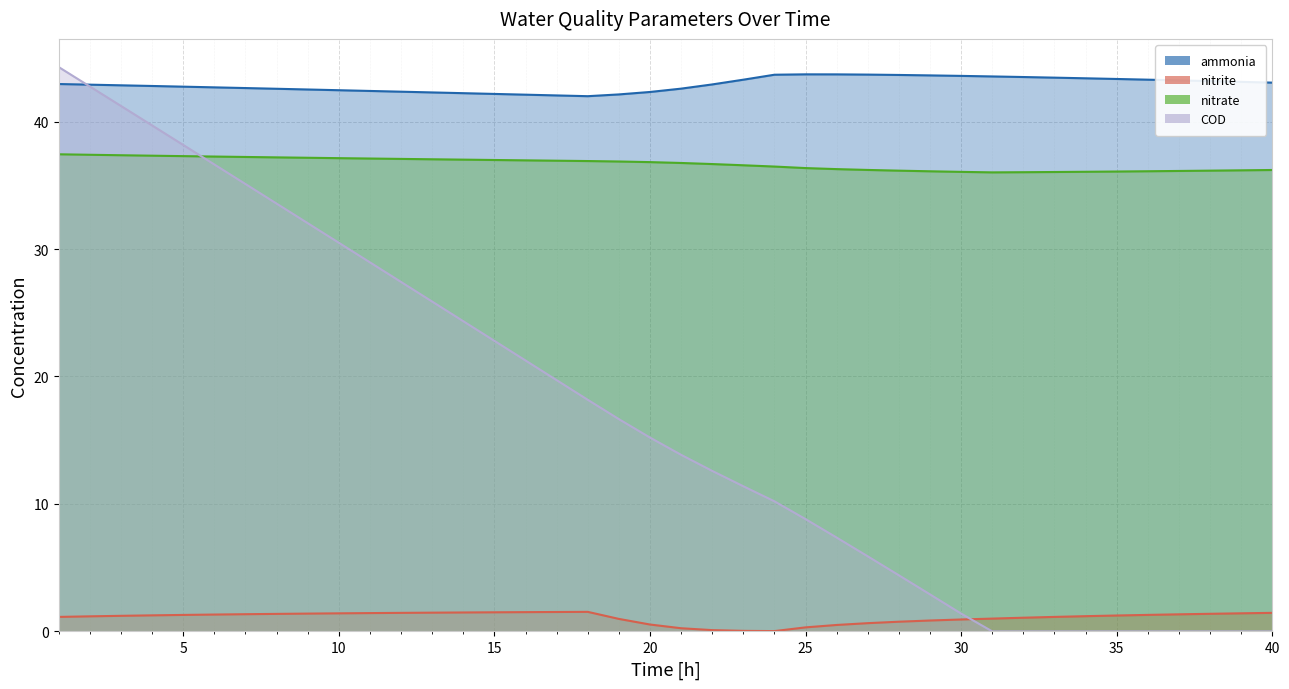

Reading left to right, what are all the values shown in this chart?

ammonia: 42.9	42.9	42.8	42.8	42.7	42.7	42.6	42.6	42.5	42.5	42.4	42.3	42.3	42.2	42.2	42.1	42.0	42.0	42.1	42.3	42.6	42.9	43.3	43.7	43.7	43.7	43.7	43.7	43.6	43.6	43.5	43.5	43.4	43.4	43.3	43.3	43.2	43.2	43.1	43.1
nitrite: 1.1	1.2	1.2	1.3	1.3	1.3	1.4	1.4	1.4	1.4	1.4	1.5	1.5	1.5	1.5	1.5	1.5	1.5	1.0	0.5	0.3	0.1	0.0	0.0	0.3	0.5	0.7	0.8	0.9	0.9	1.0	1.1	1.1	1.2	1.3	1.3	1.3	1.4	1.4	1.5
nitrate: 37.4	37.4	37.4	37.3	37.3	37.3	37.2	37.2	37.2	37.1	37.1	37.1	37.0	37.0	37.0	37.0	36.9	36.9	36.9	36.8	36.7	36.7	36.6	36.5	36.3	36.3	36.2	36.1	36.1	36.1	36.0	36.0	36.0	36.1	36.1	36.1	36.1	36.1	36.2	36.2
COD: 44.3	42.7	41.2	39.7	38.2	36.6	35.1	33.6	32.0	30.5	29.0	27.4	25.9	24.3	22.8	21.3	19.7	18.2	16.7	15.2	13.9	12.6	11.4	10.2	8.8	7.4	5.9	4.4	2.9	1.4	0.0	0.0	0.0	0.0	0.0	0.0	0.0	0.0	0.0	0.0